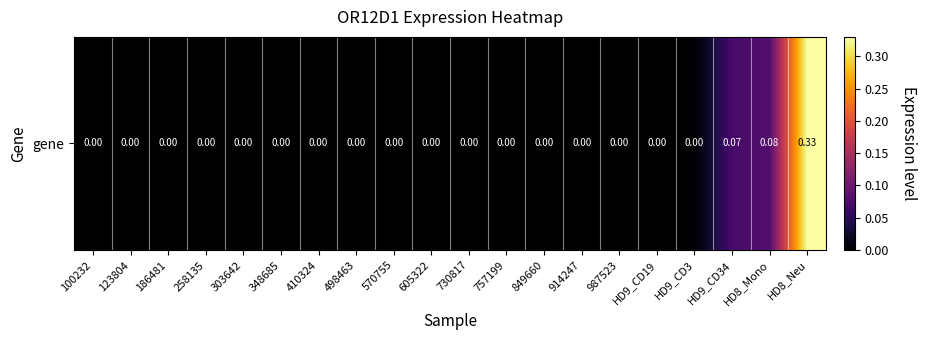

Which has a higher value, 123804 or 605322?

123804